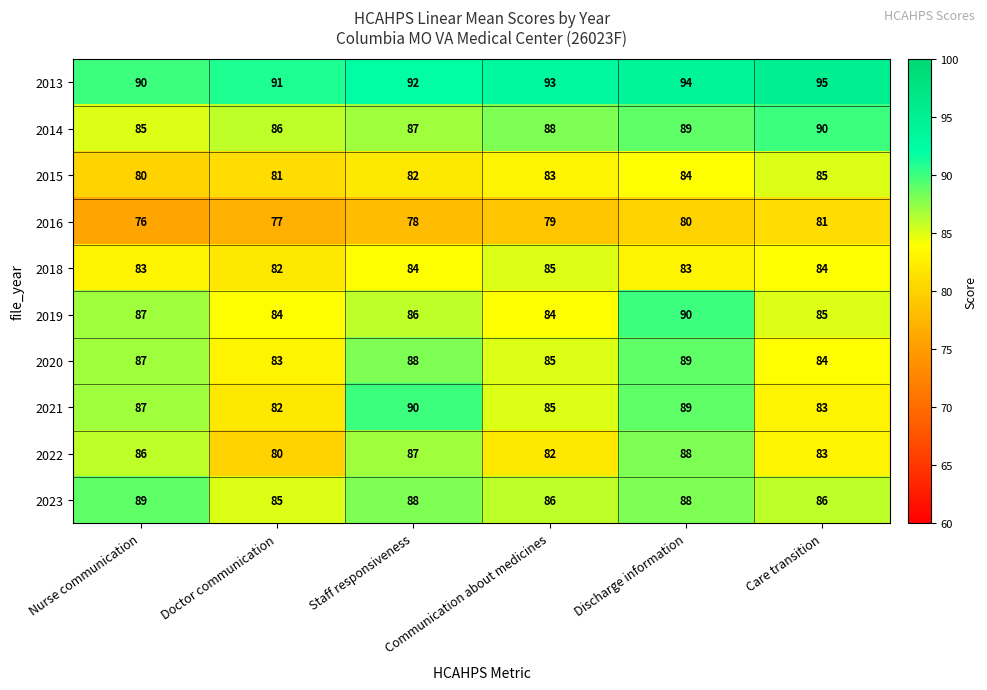

How many 2022 values are between 82 and 87?

4